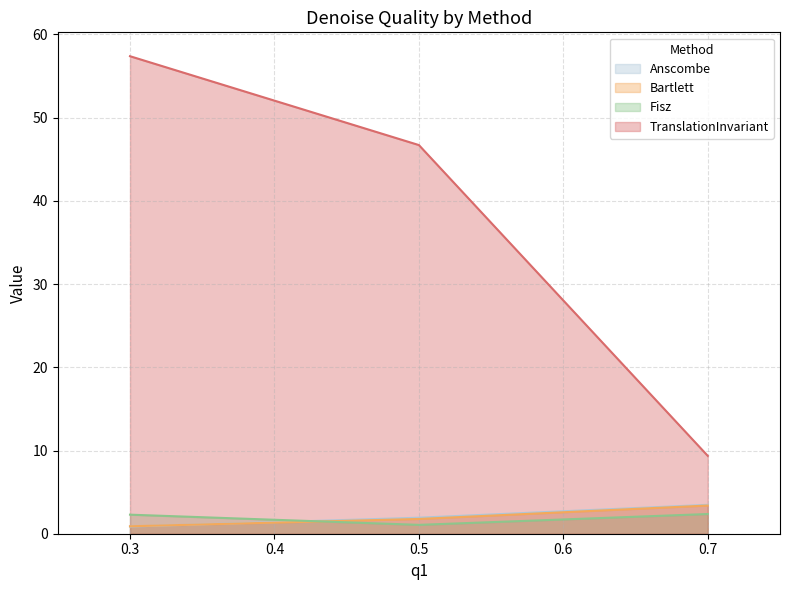

Where does the Bartlett series first go above 1?

0.5